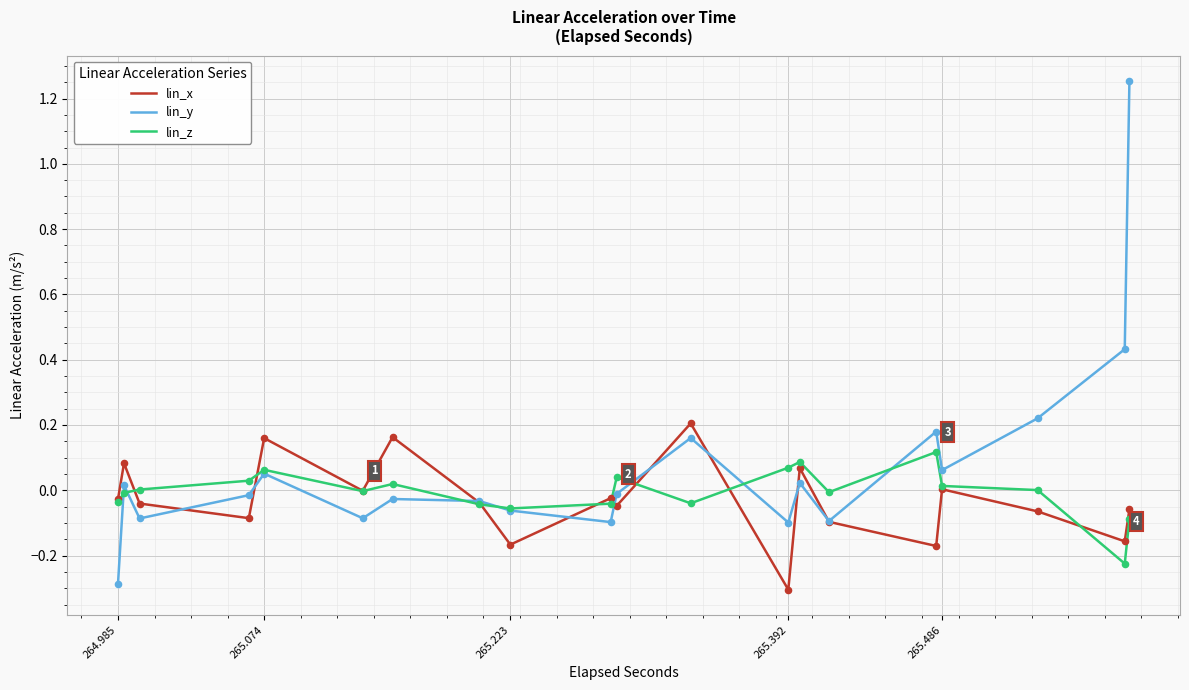

Which series has the largest total across all categories?

lin_y